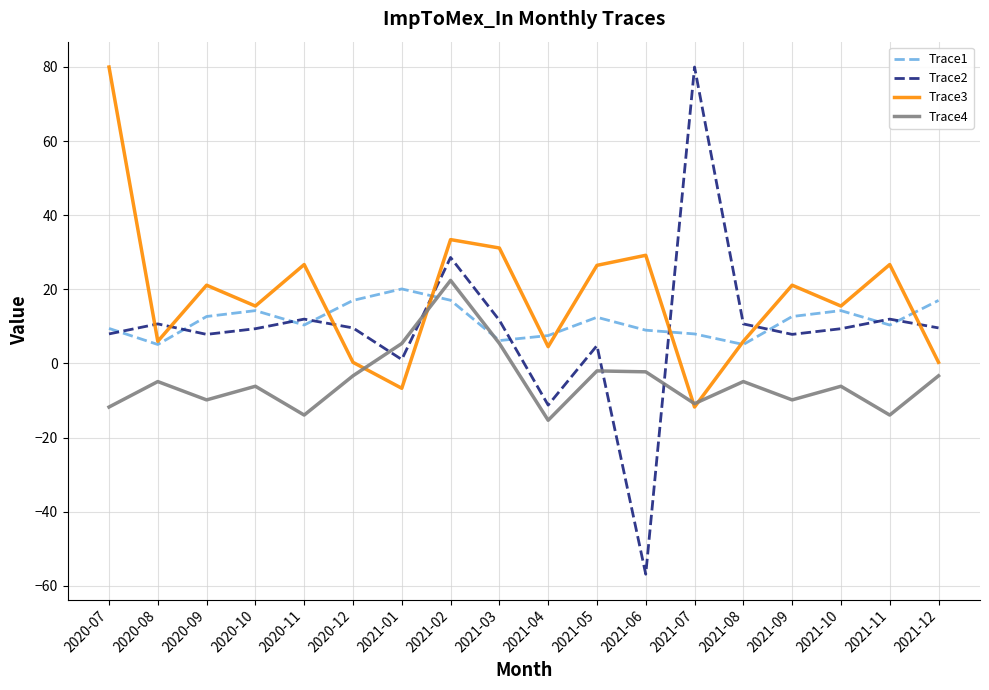

At which category is the sum across all series the highest?

2021-02